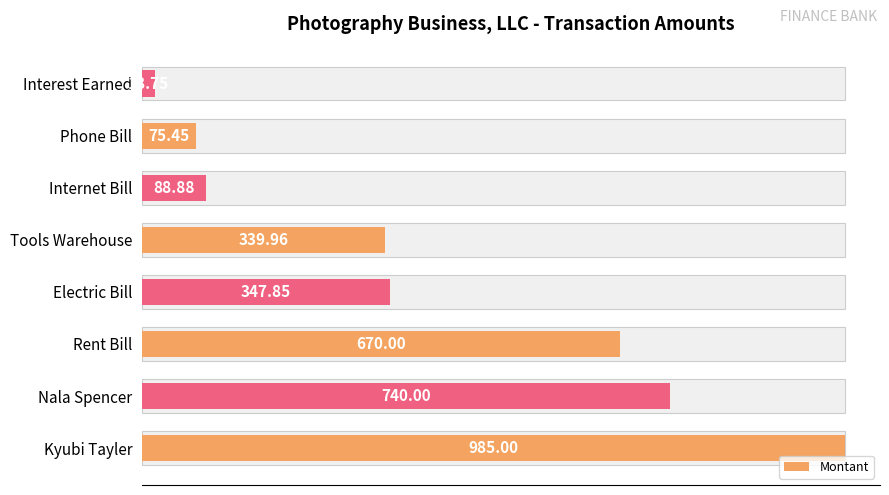

What is the minimum value shown in the chart?

18.8